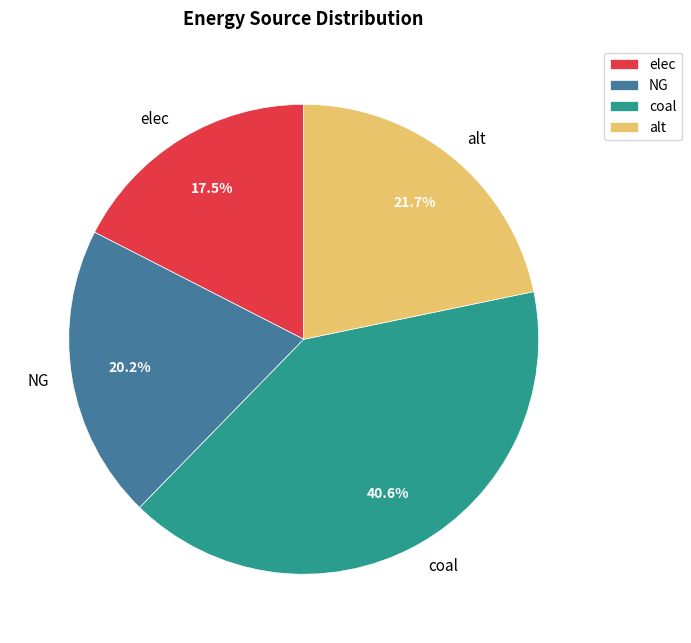

Does NG account for over 50% of the chart?

No